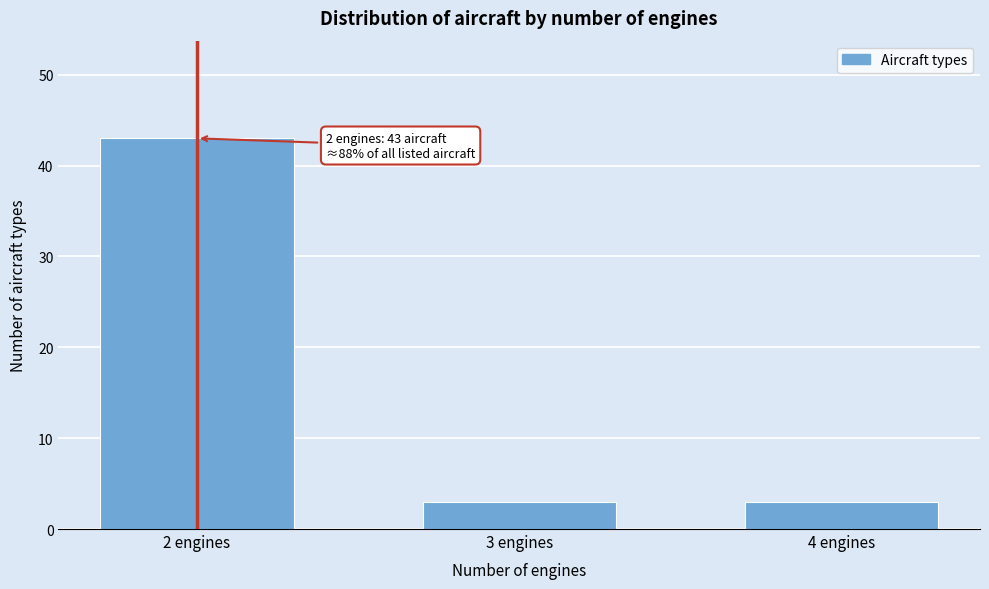

Reading left to right, transcribe all the data shown in this chart.

2 engines=43	3 engines=3	4 engines=3